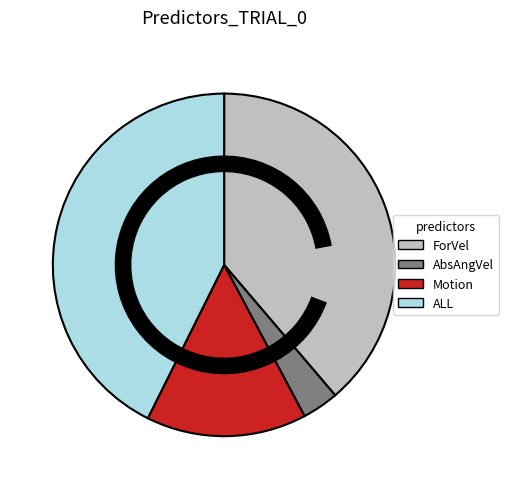

Count the number of slices in the pie.

4